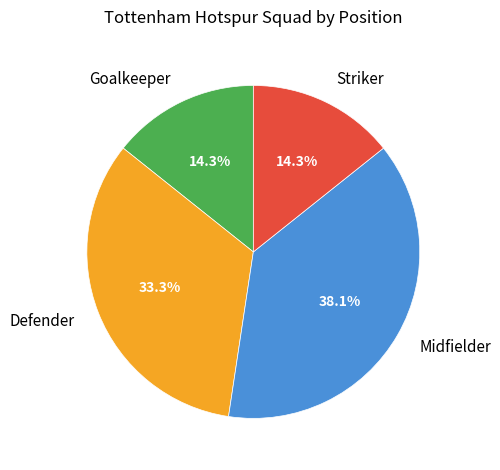

Is there a majority slice in this chart?

No